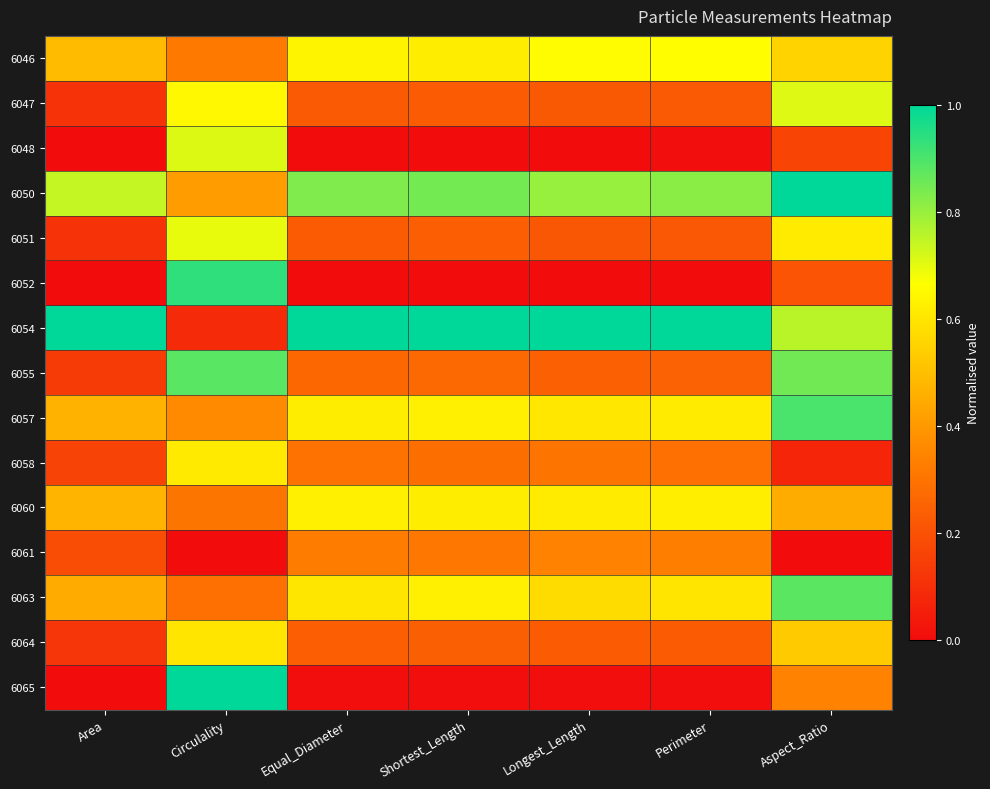

Between Longest_Length and Shortest_Length, which is larger?

Longest_Length